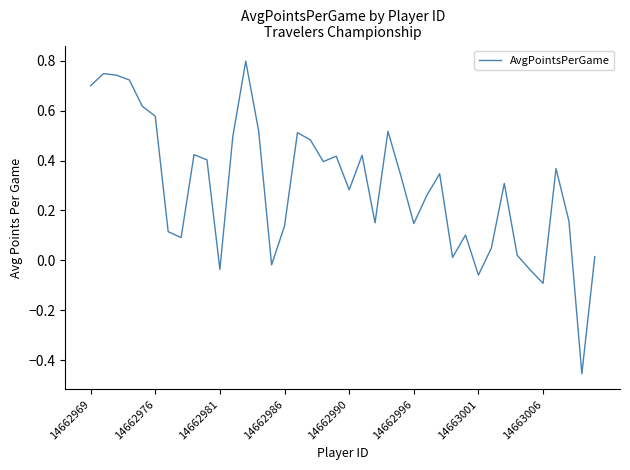

What is the greatest value displayed?

0.8